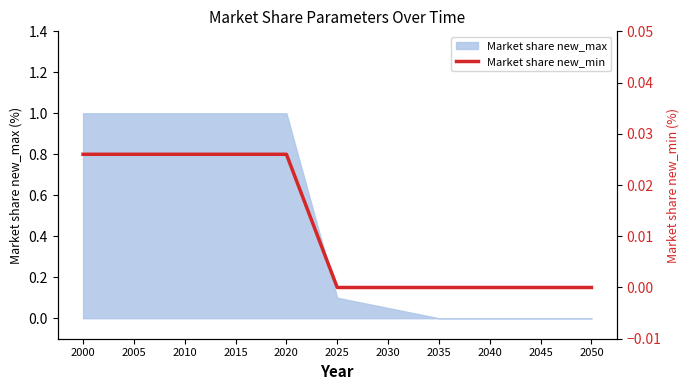

How many values are above zero?

5